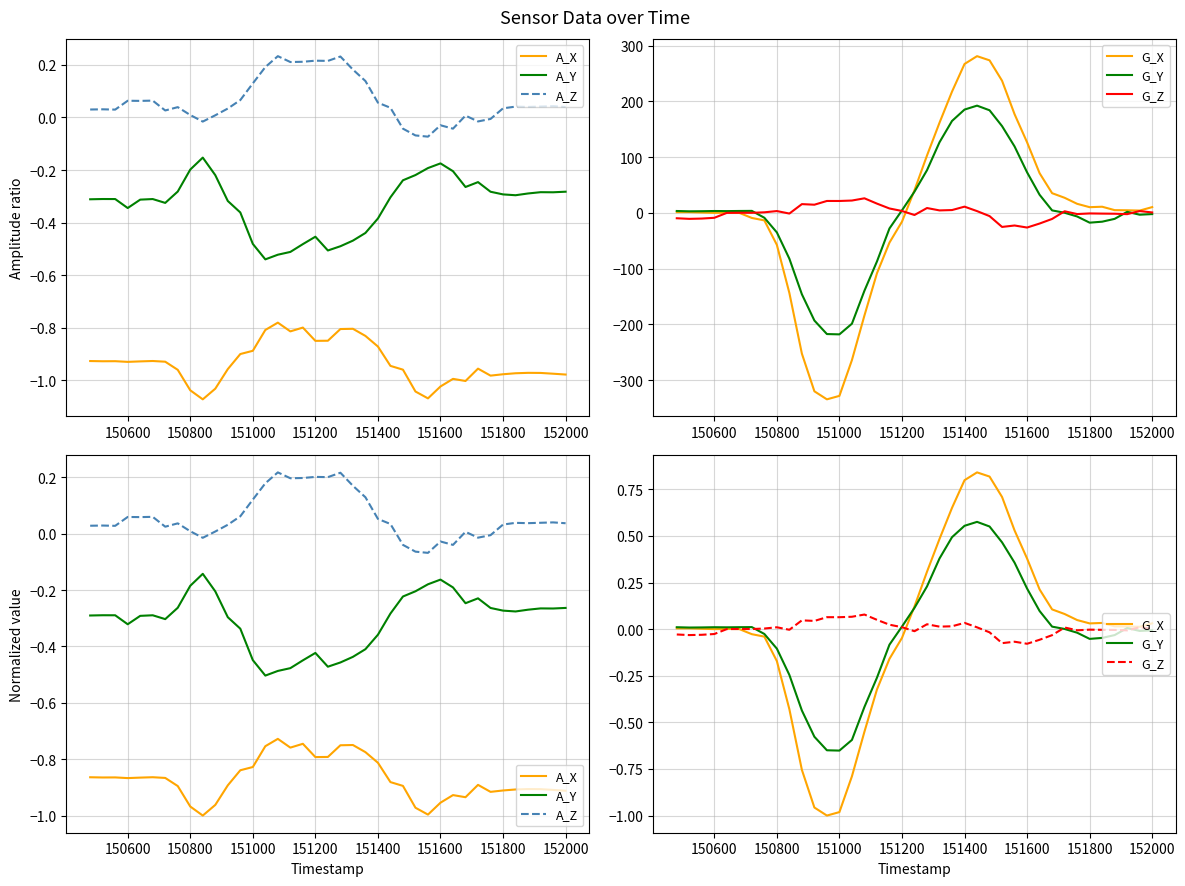

True or false: G_X has a value of 0.0 at 150600.

False